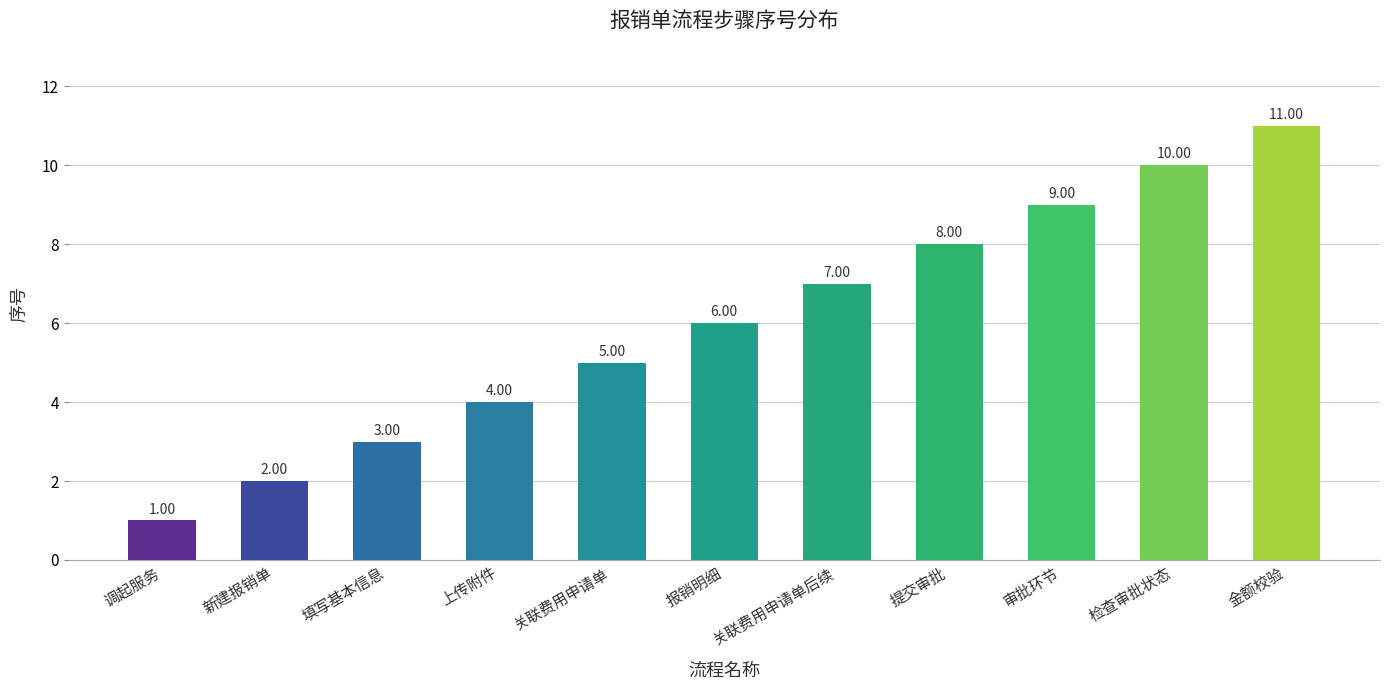

True or false: the data shows 1 at 新建报销单.

False